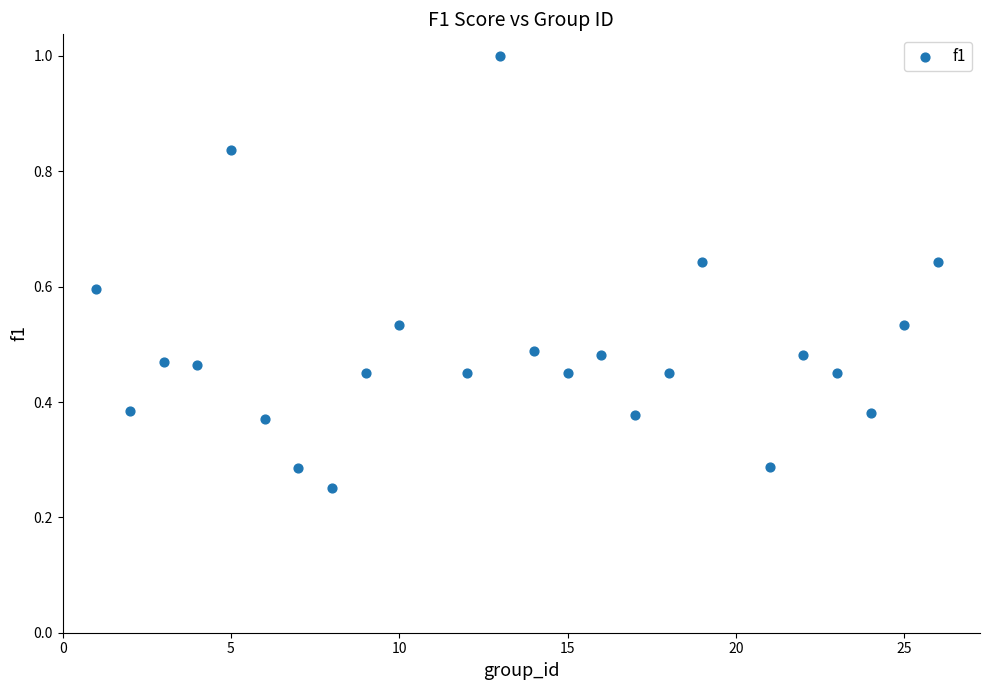

What is the range of X values (max minus min)?

25.0